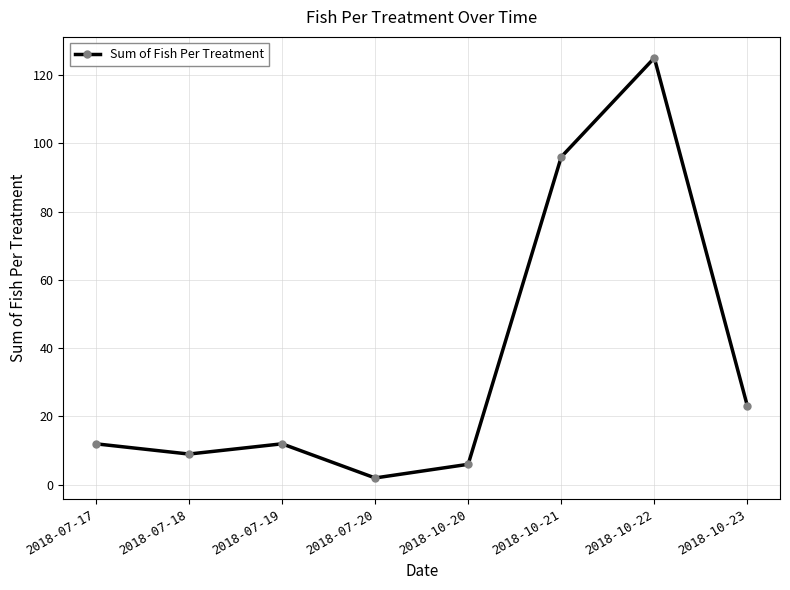

What is the difference between the maximum and minimum values?

123